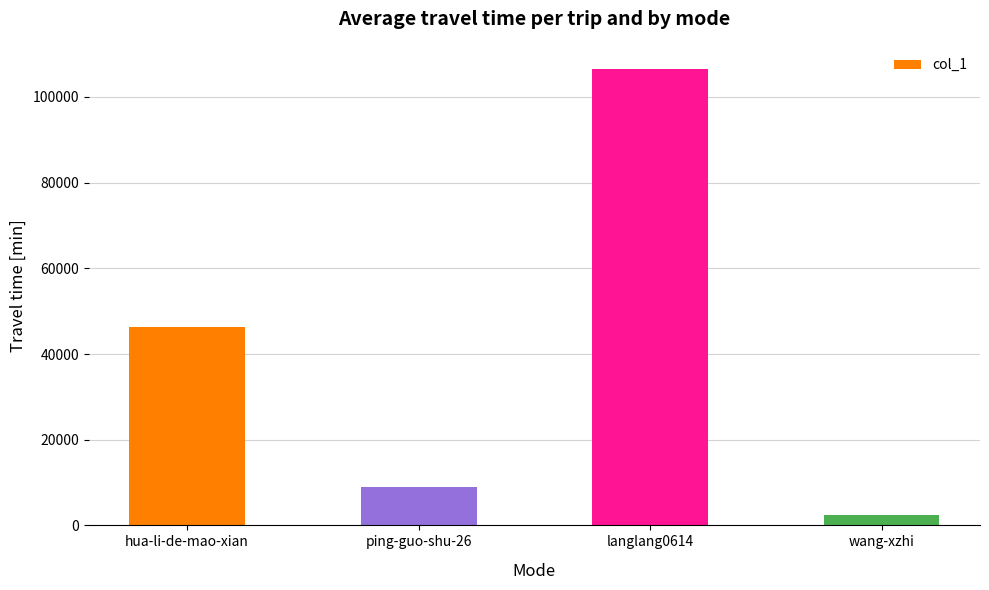

Are the bars grouped side by side (vs. stacked)?

No